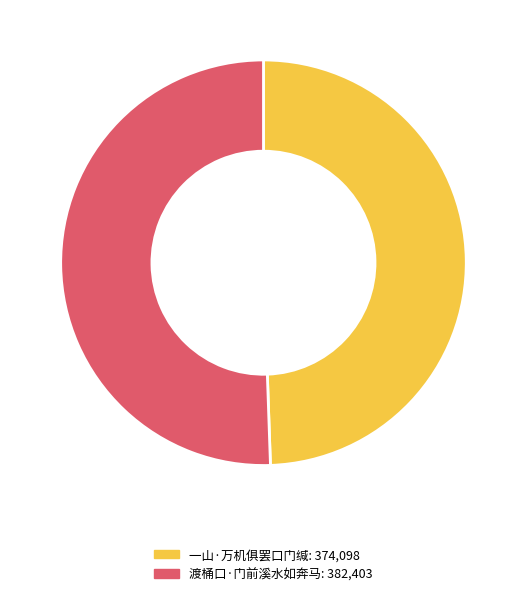

Combined, do 渡桶口·门前溪水如奔马 and 一山·万机俱罢口门缄 account for over 50%?

Yes